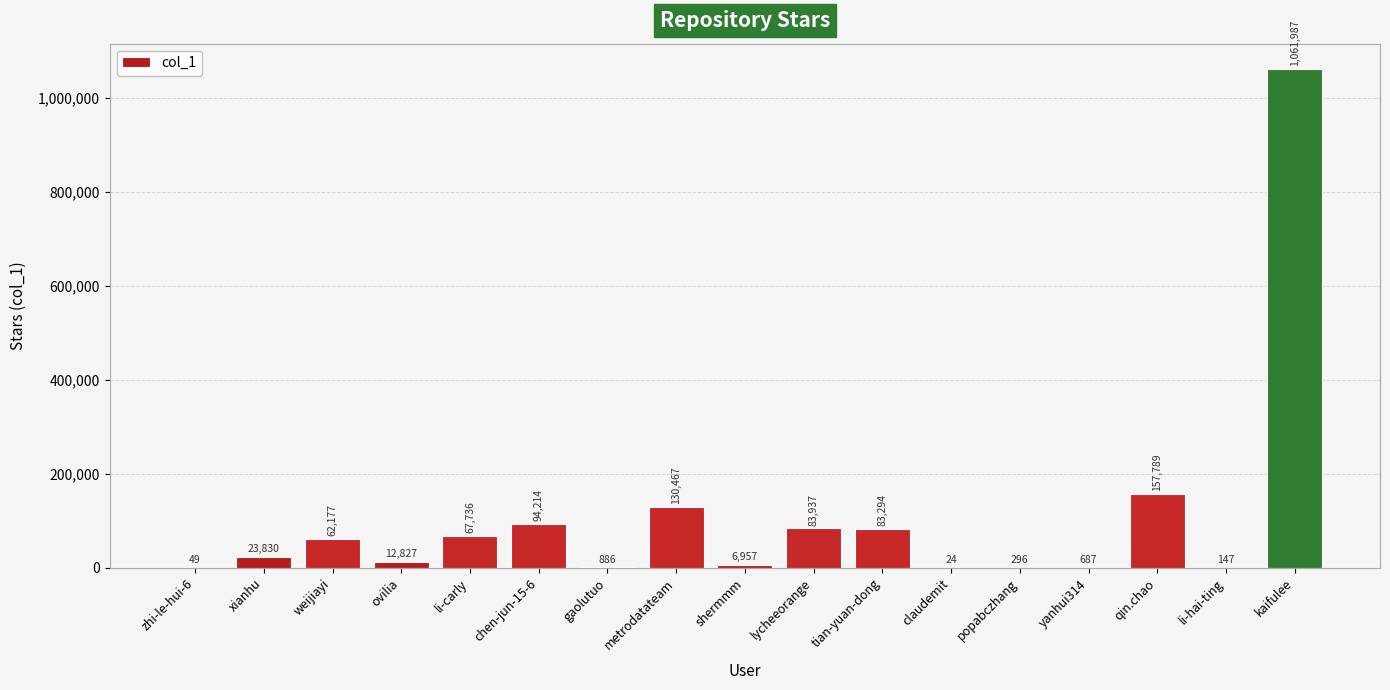

What is the ratio of the value at tian-yuan-dong to the value at weijiayi?

1.3